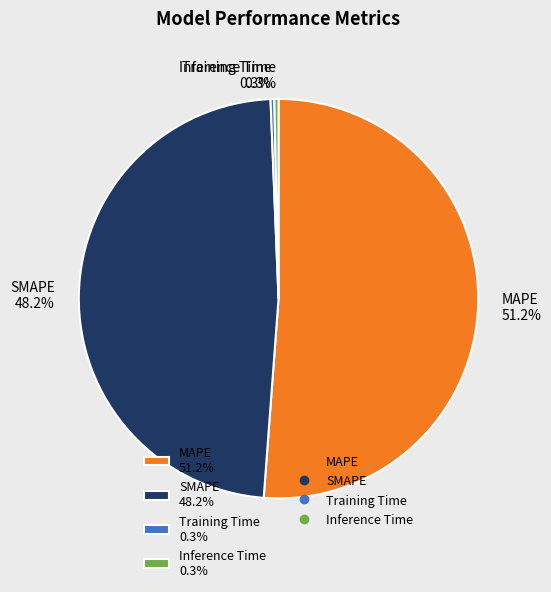

How many segments does this pie chart have?

4